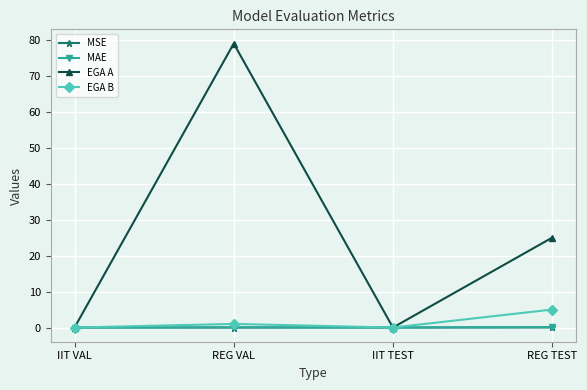

How many lines are shown in the chart?

4